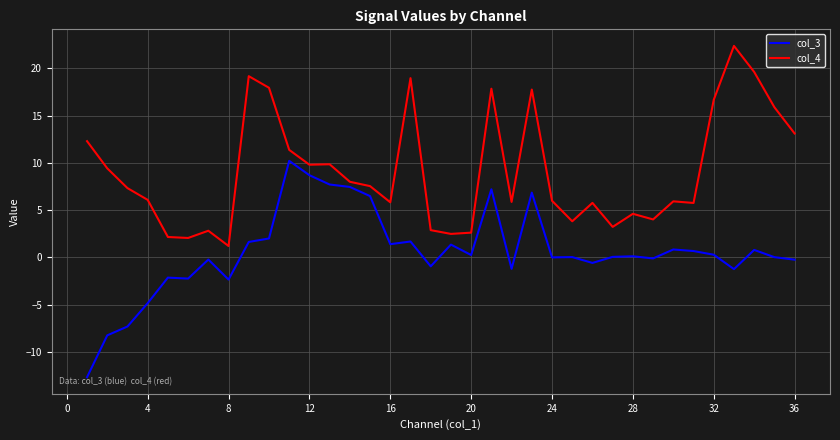

Rank the series by their maximum value, from lowest to highest.

col_3, col_4